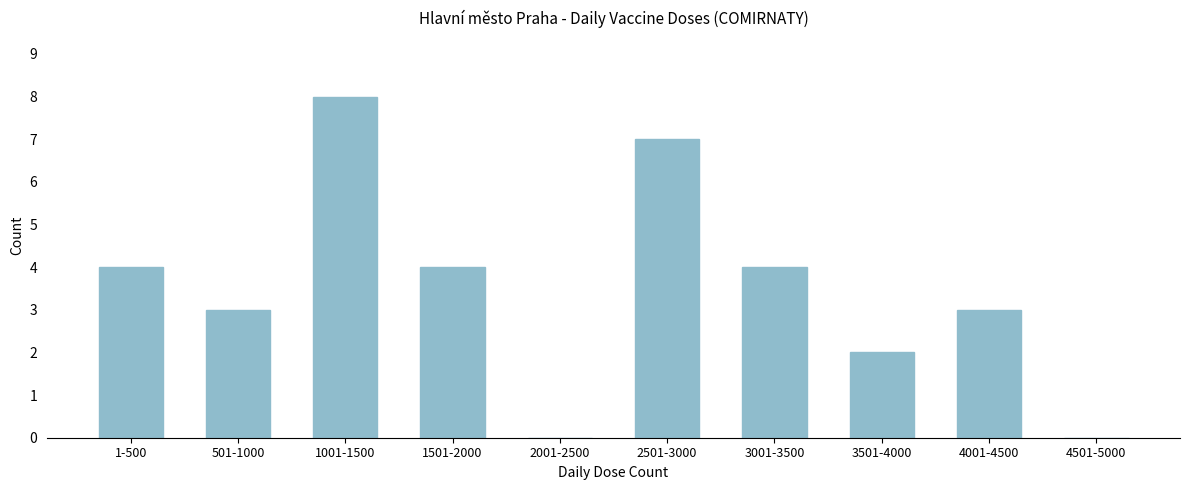

Reading left to right, list all the values displayed in this chart.

1-500=4	501-1000=3	1001-1500=8	1501-2000=4	2001-2500=0	2501-3000=7	3001-3500=4	3501-4000=2	4001-4500=3	4501-5000=0